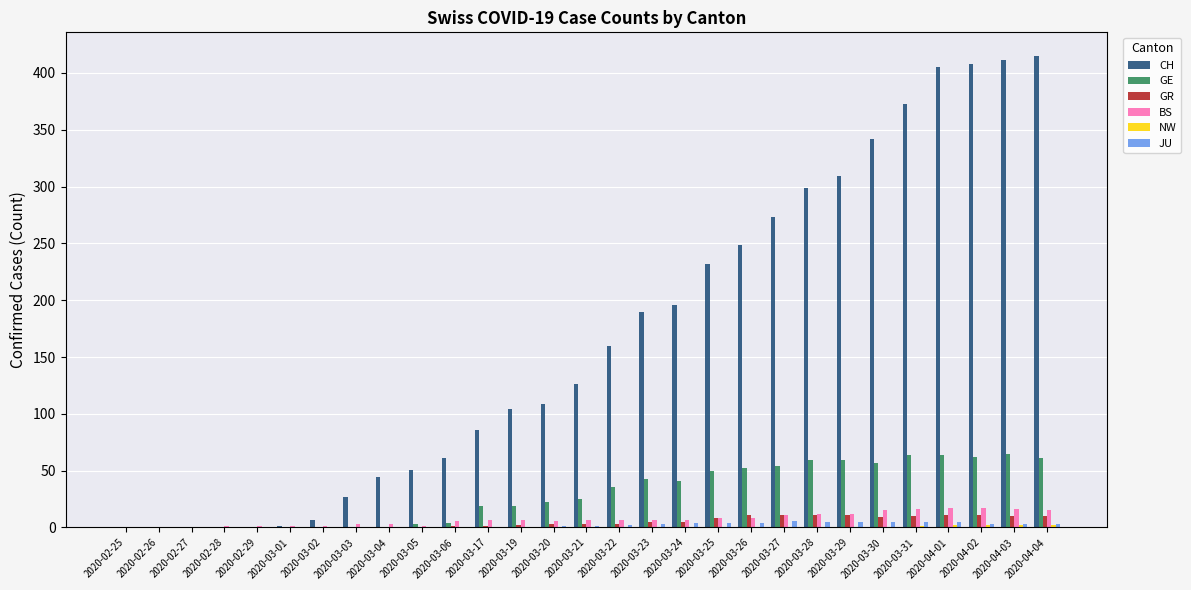

The value of CH at 2020-03-23 is 285. True or false?

False